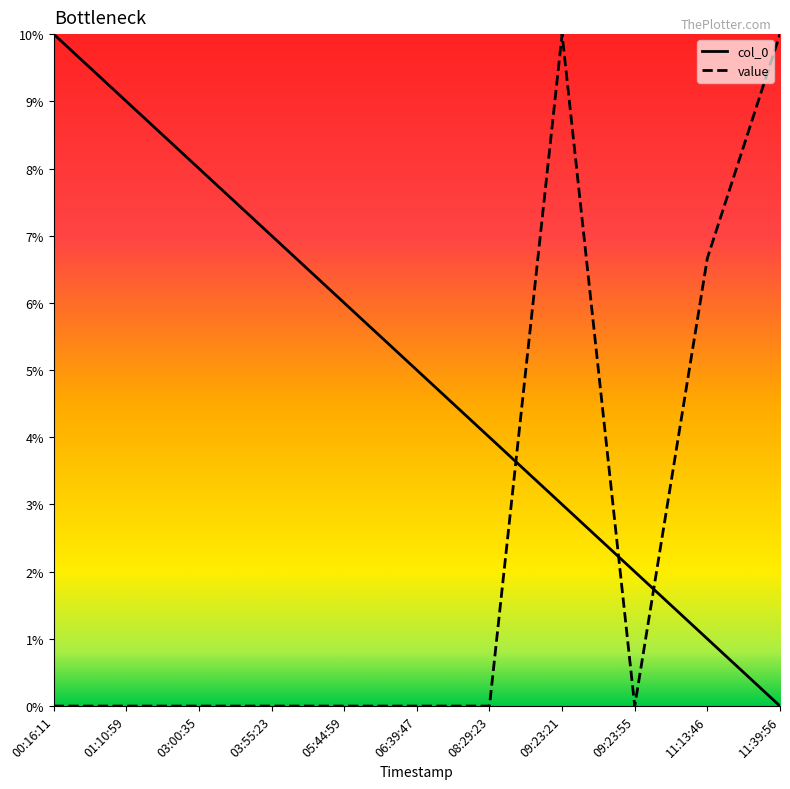

Which series ends up on top after the final intersection of col_0 and value?

value